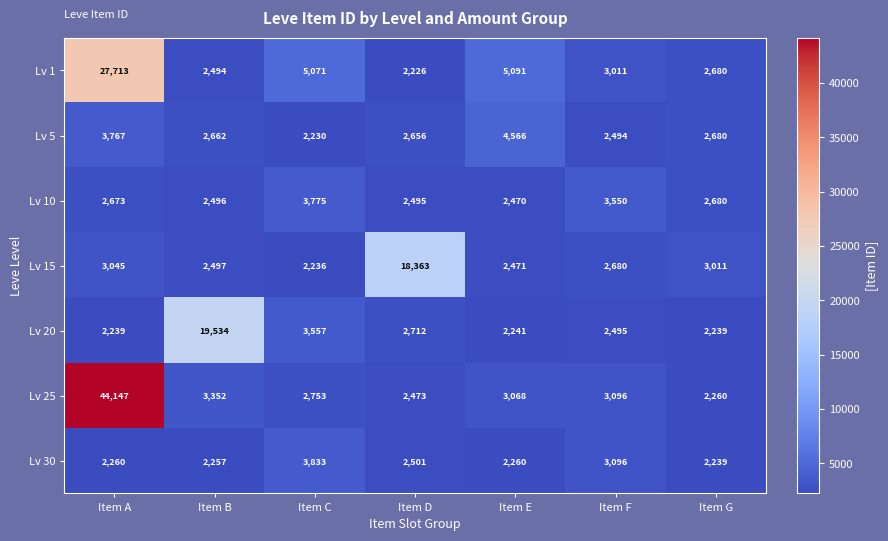

True or false: Lv 1 has a value of 1615 at Item G.

False